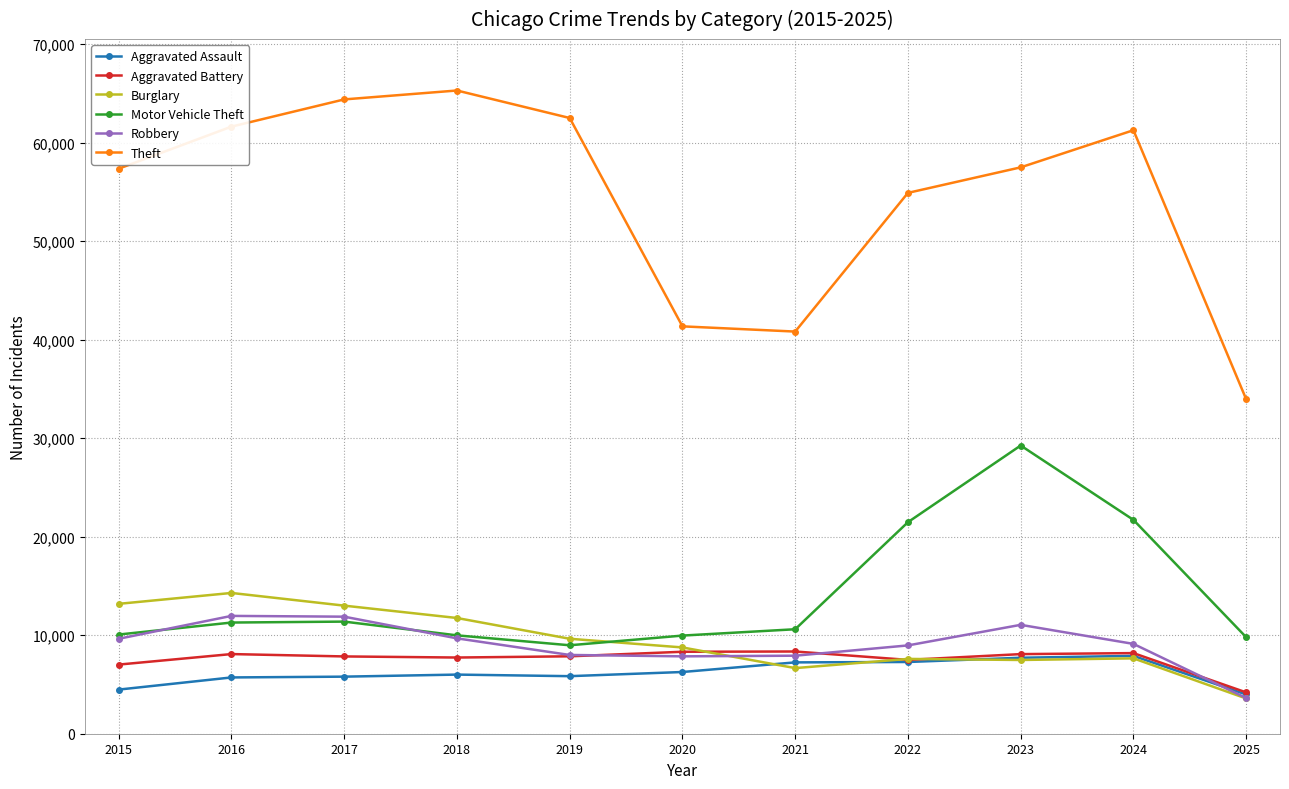

Which category has the lowest value across all series?

2025